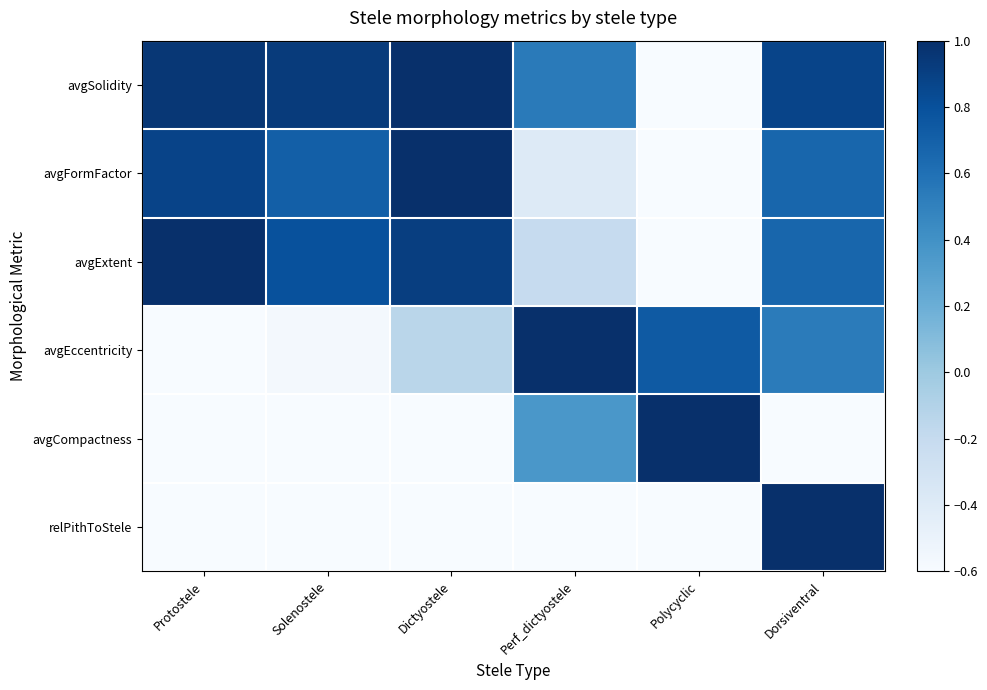

Rank the series at Dictyostele from lowest to highest value.

relPithToStele, avgCompactness, avgEccentricity, avgExtent, avgSolidity, avgFormFactor